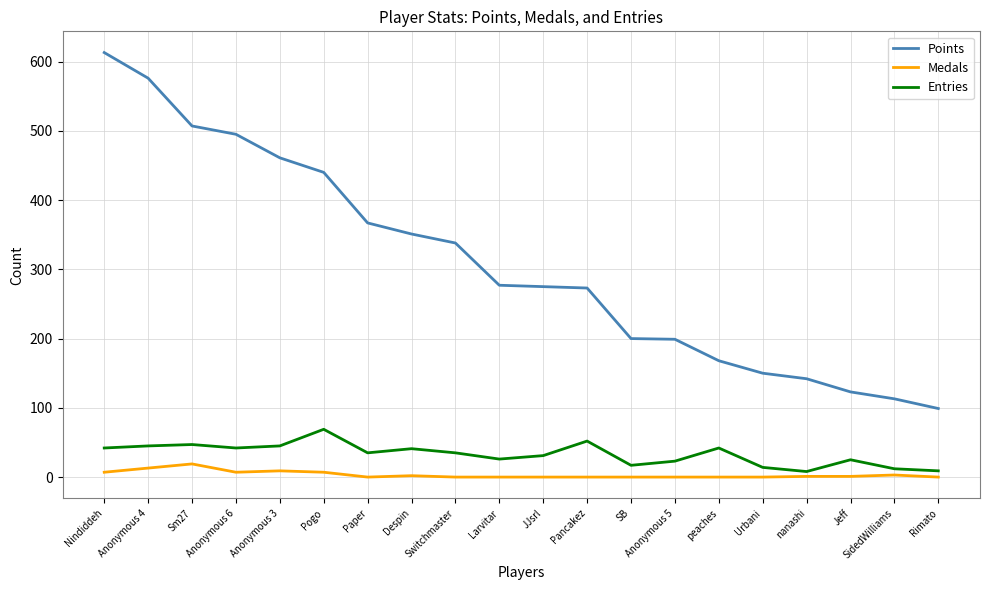

At which category is the sum across all series the highest?

Nindiddeh